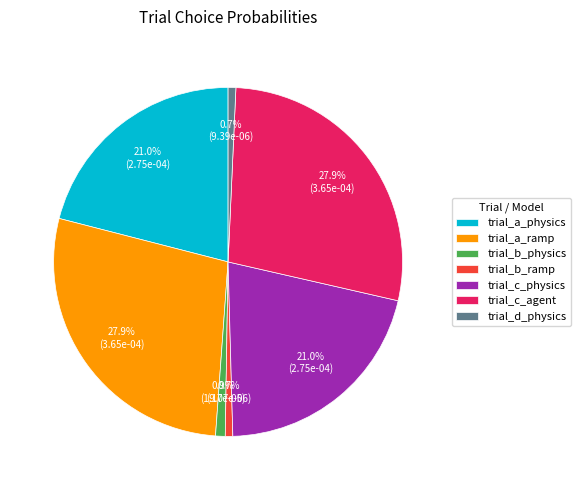

Do trial_c_physics and trial_c_agent together represent more than half of the pie?

No